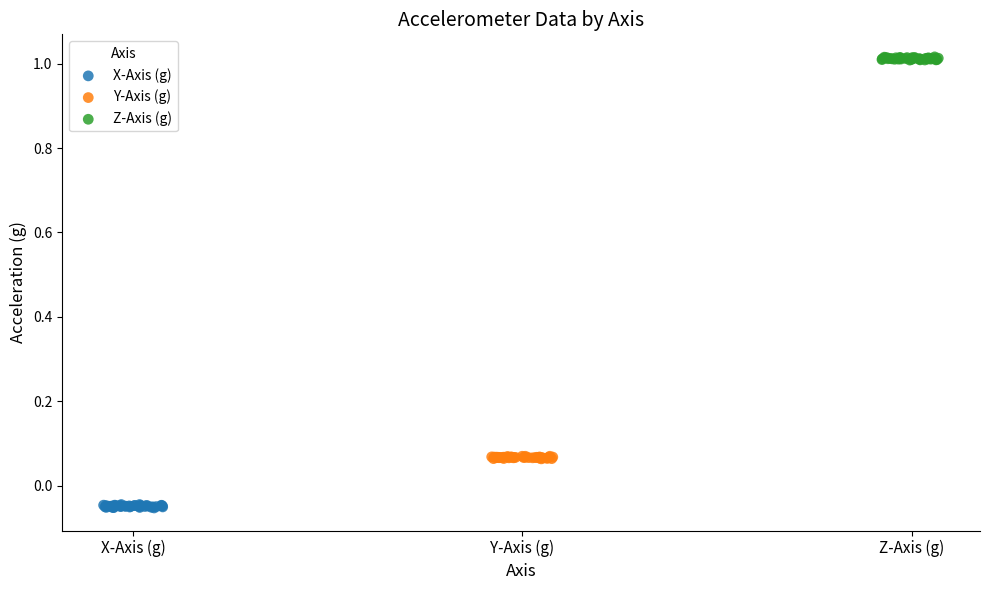

Which series reaches the maximum Y coordinate?

Z-Axis (g)